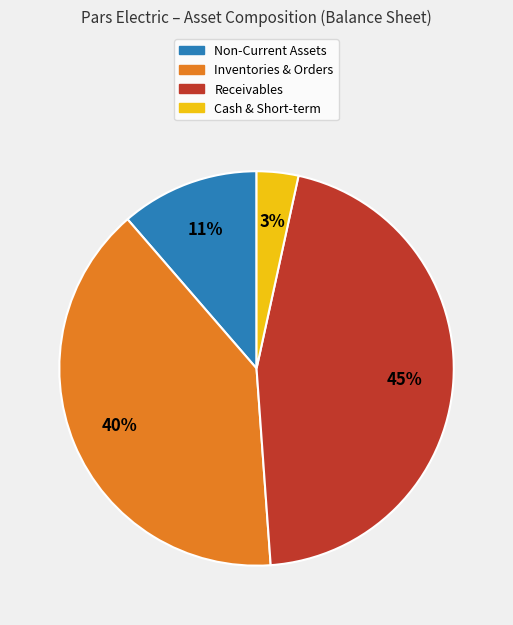

Is there any slice that represents more than half of the pie?

No